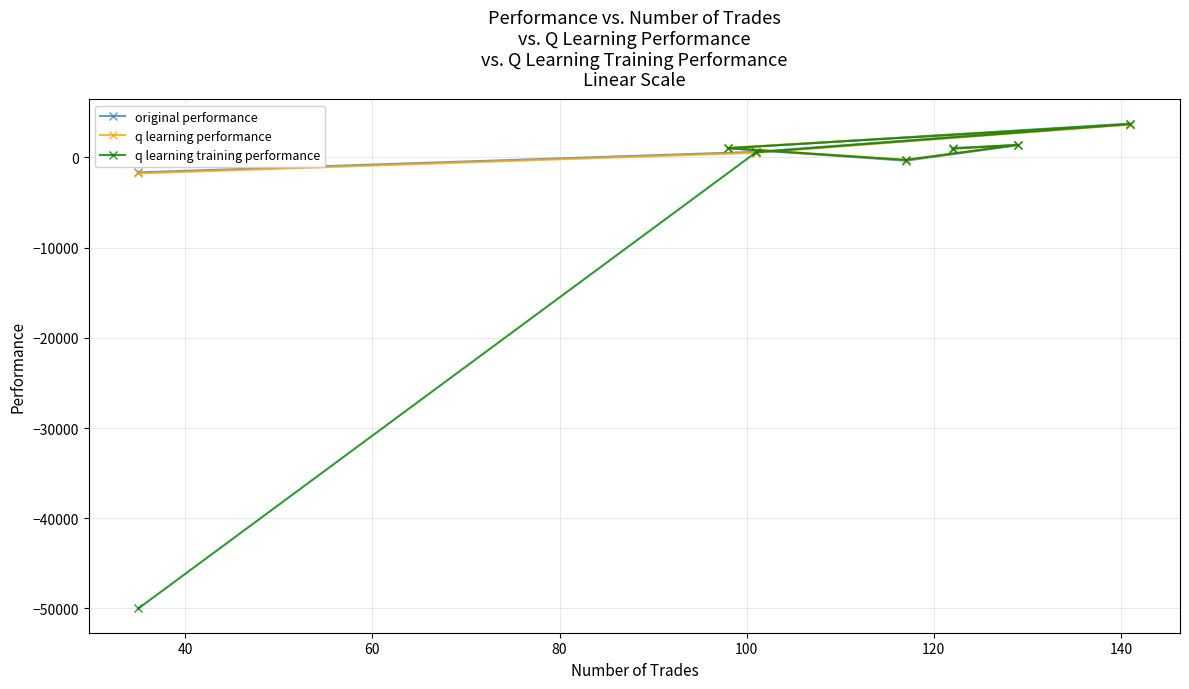

True or false: q learning performance and q learning training performance cross at least once.

True